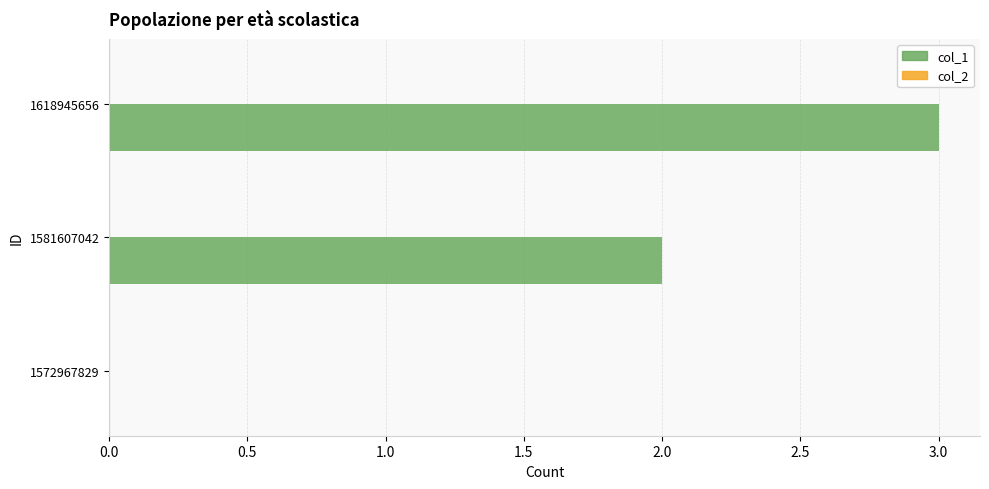

Count the number of categories in the chart.

3